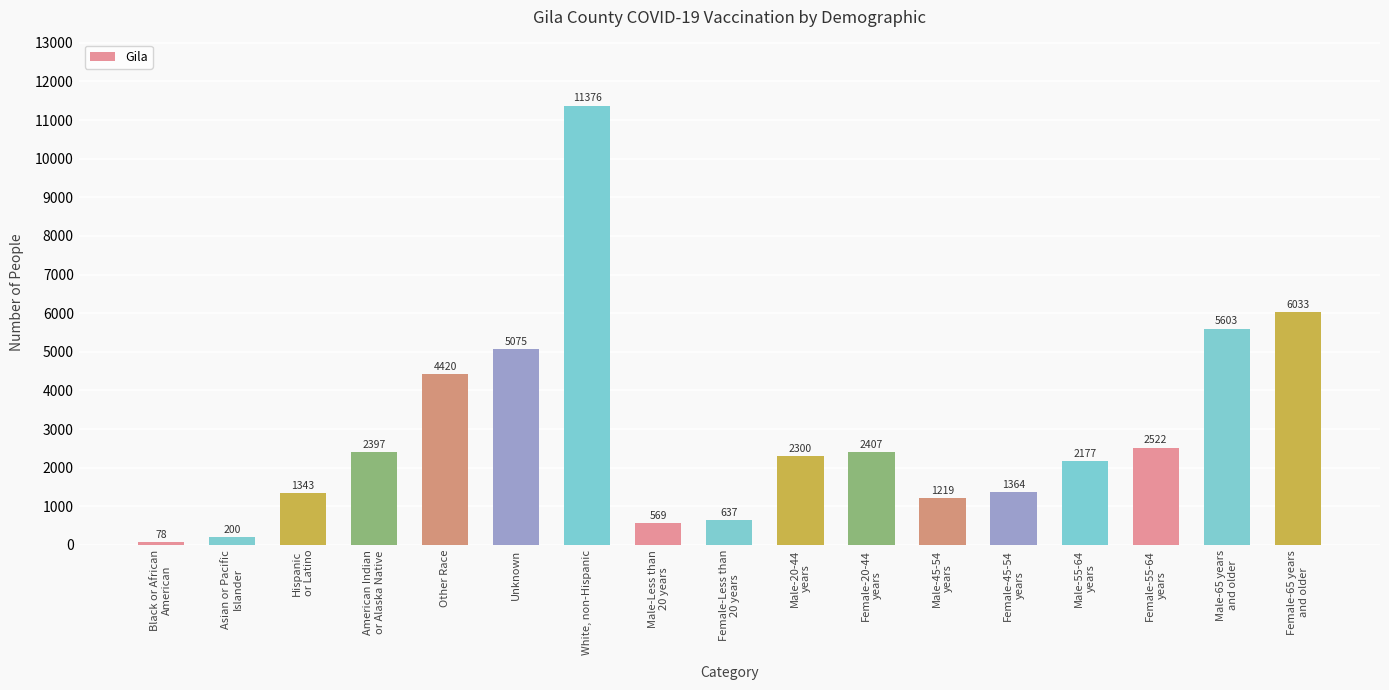

What is the change in value from Other Race to Female-20-44
years?

-2013